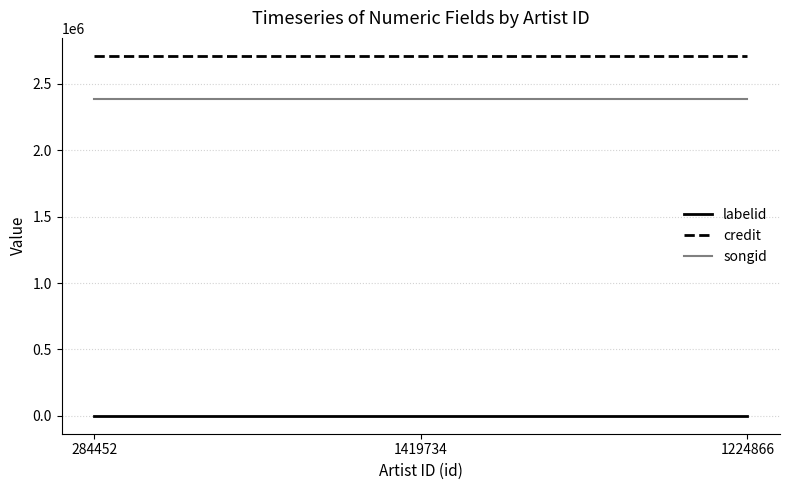

What is the highest value of the songid series?

2387850